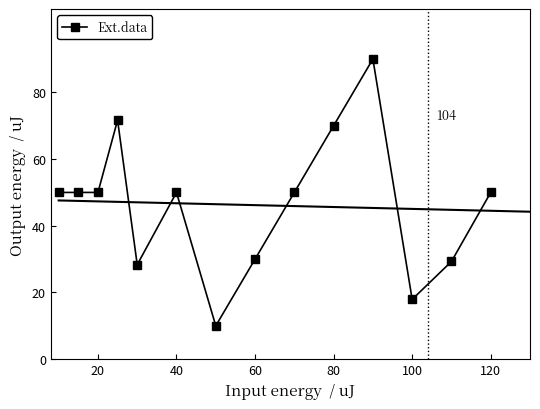

Is it true that Ext.data equals 50.0 at 120?

True